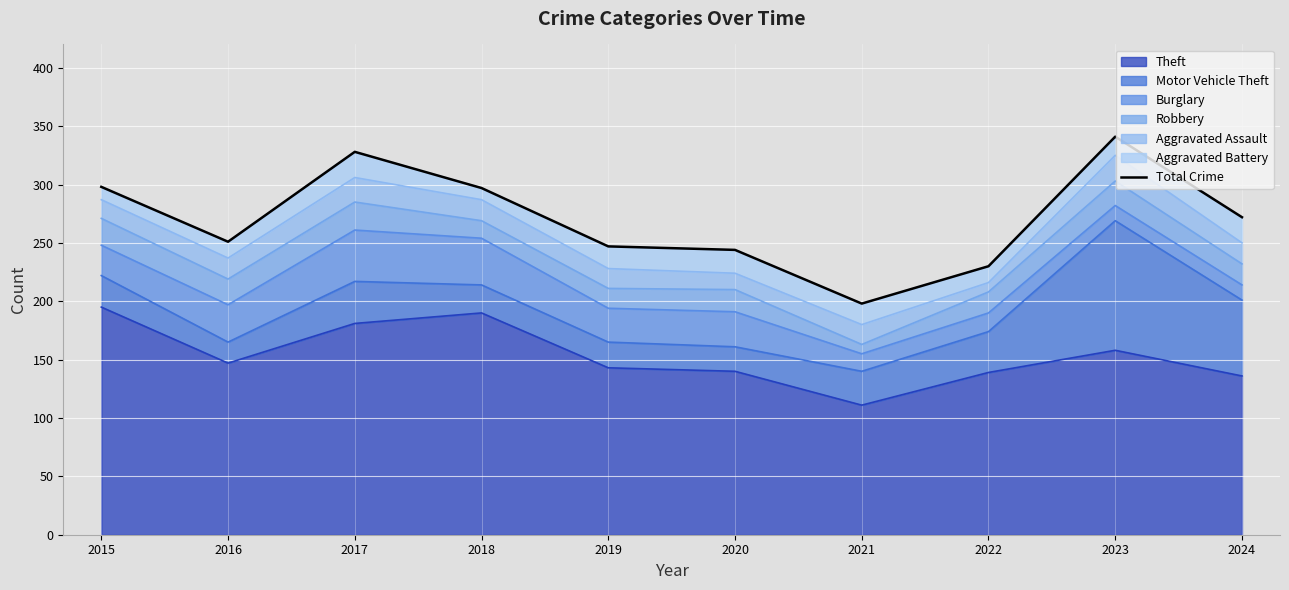

What is the sum of the values at 2020 and 2024?

516